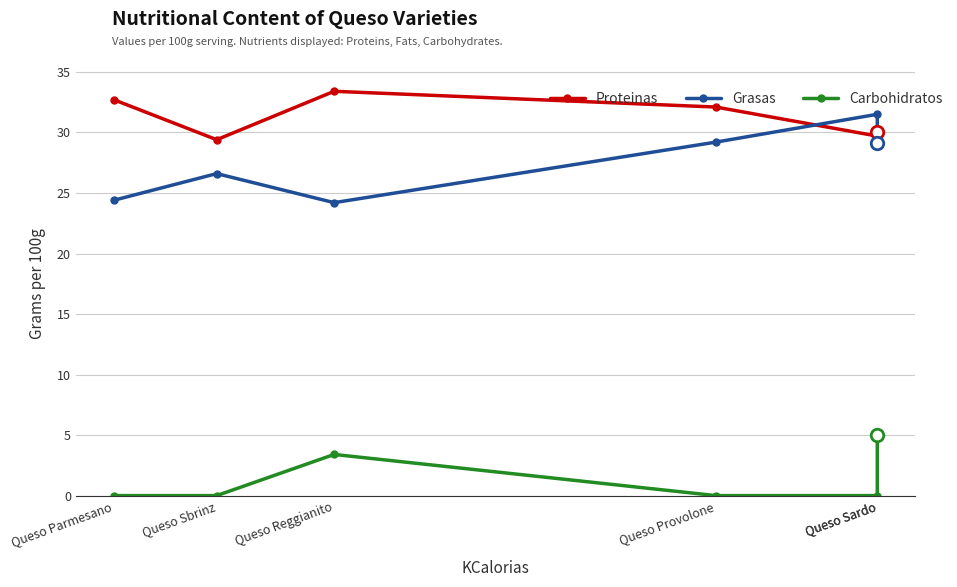

How many lines are shown in the chart?

3